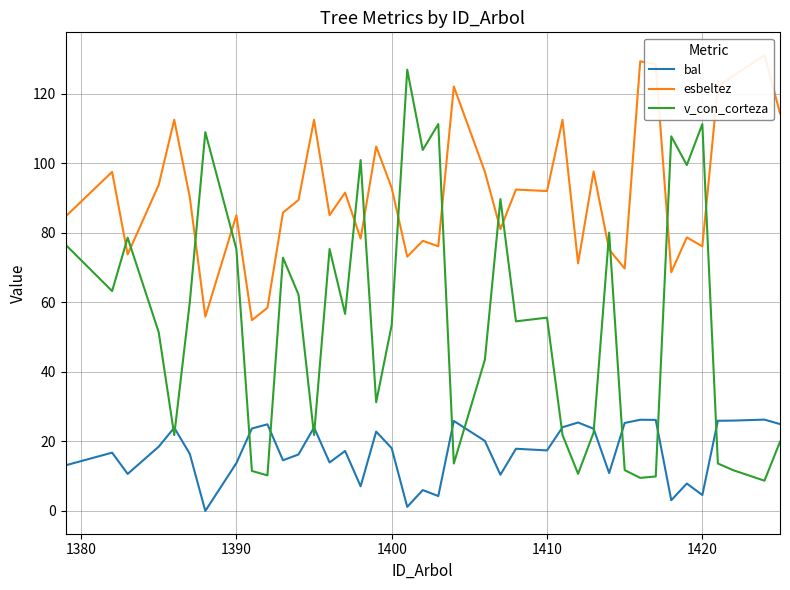

Is it true that v_con_corteza equals 27.2 at 1410?

False